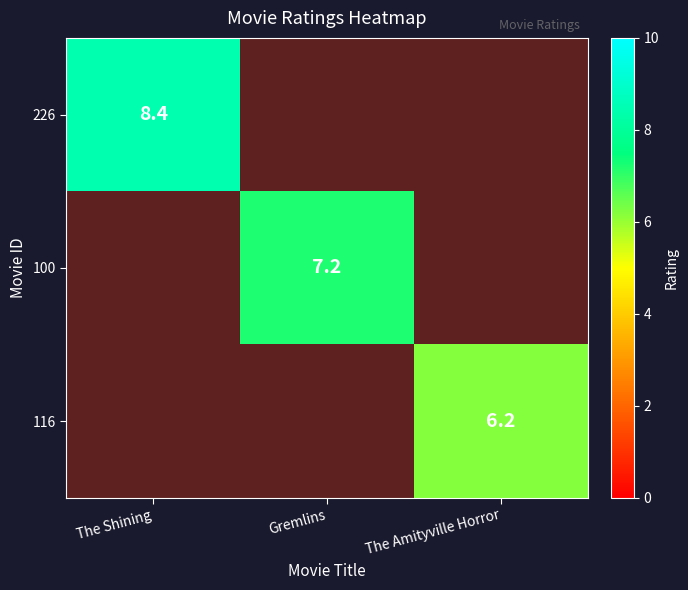

What is the difference between the maximum and minimum values in the 116 series?

6.2